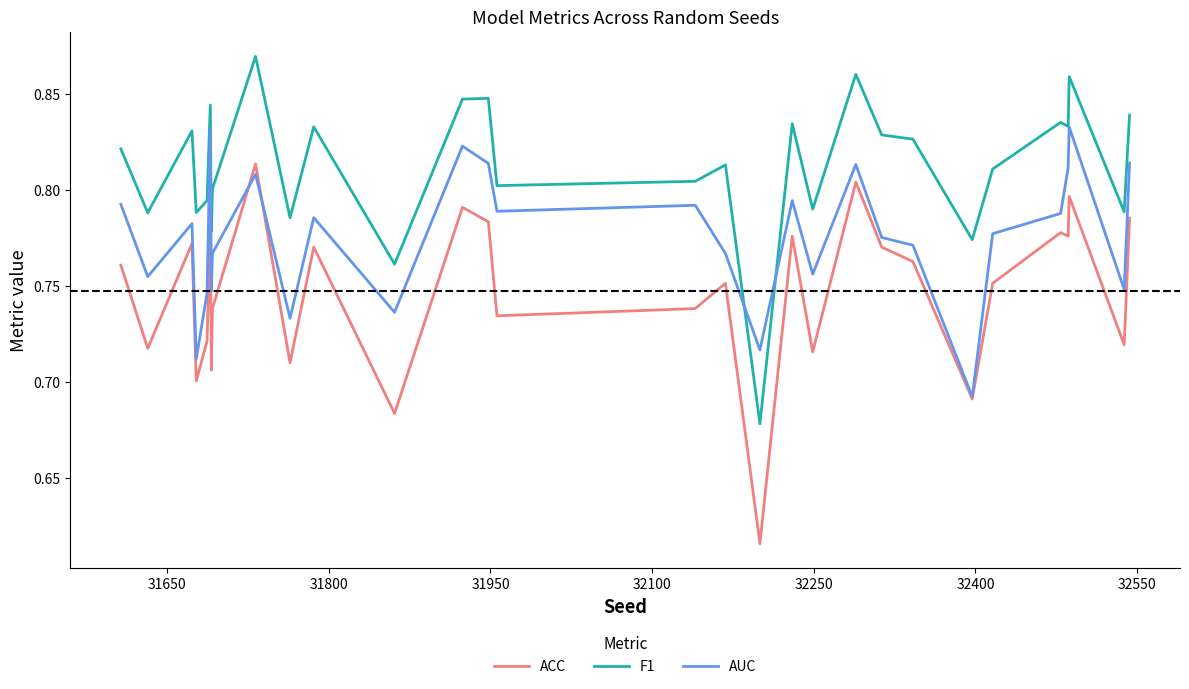

List the series in order of their peak value, lowest first.

ACC, AUC, F1